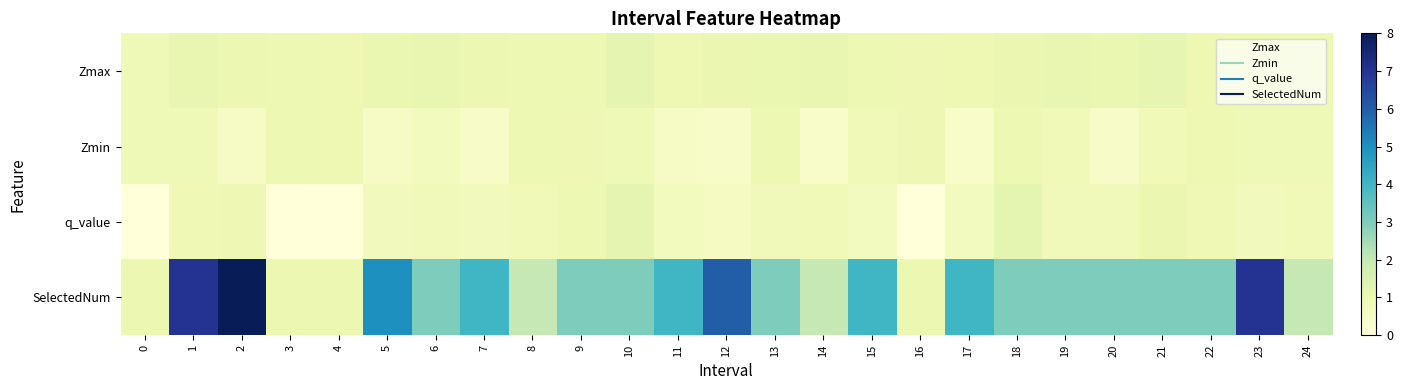

Rank the series at 9 from highest to lowest value.

SelectedNum, Zmax, q_value, Zmin